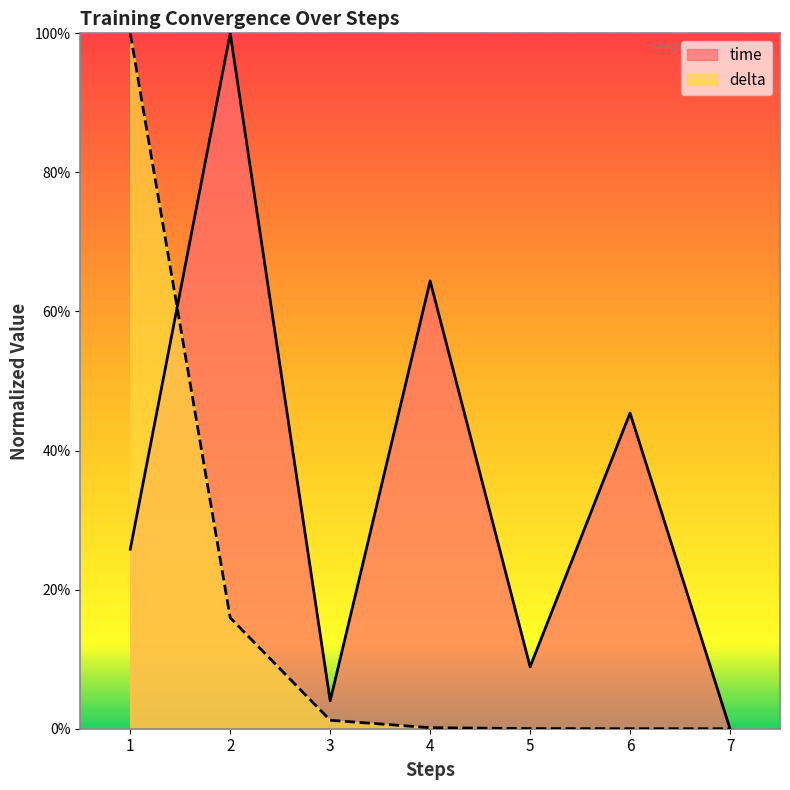

After their last crossing, which series has the higher values: time or delta?

time